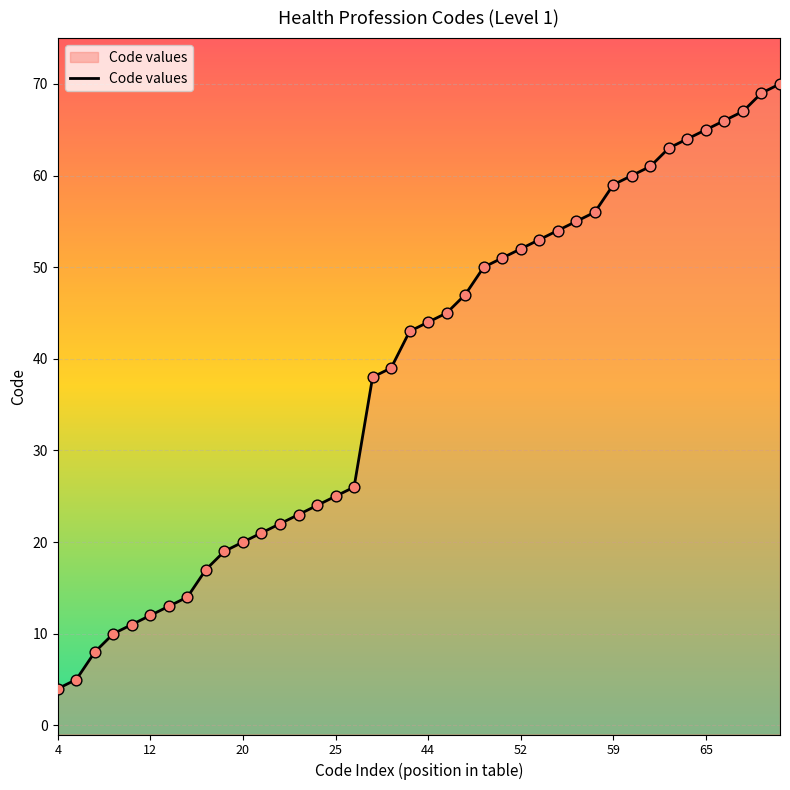

Between 28 and 12, which is larger?

28